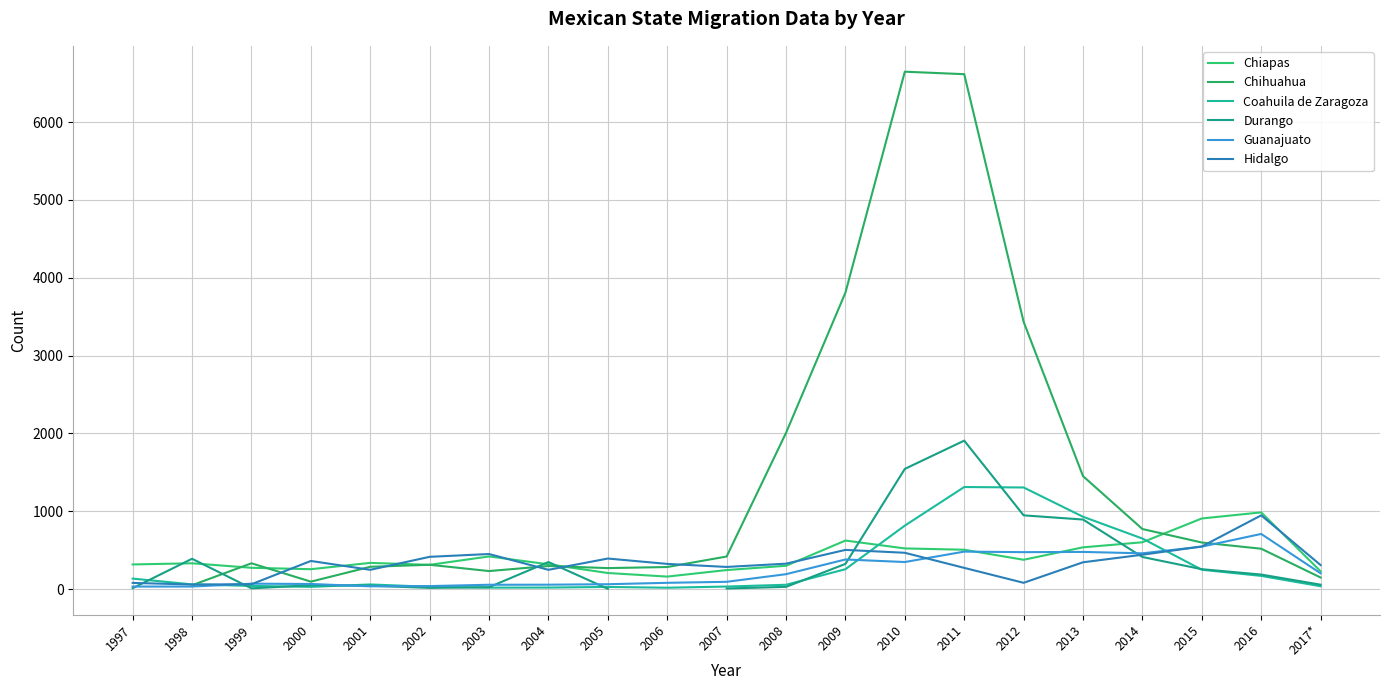

In Durango, how many points are lower than both neighbors (excluding endpoints)?

2